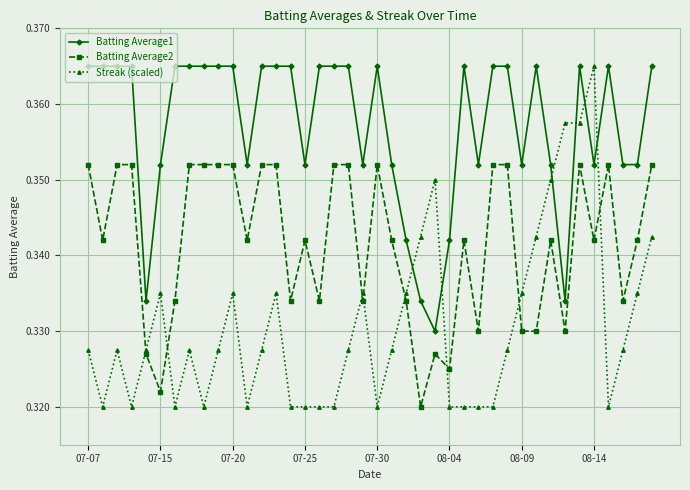

After their last crossing, which series has the higher values: Streak (scaled) or Batting Average1?

Batting Average1